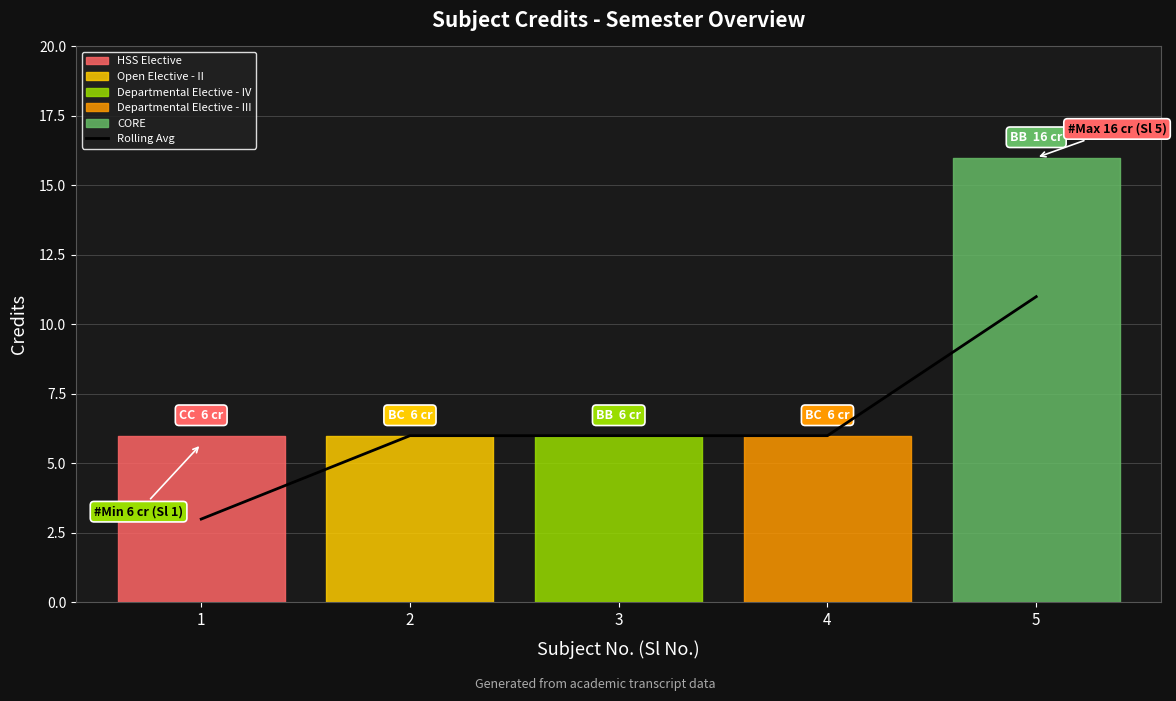

Rank the categories by value from highest to lowest.

5, 2, 3, 4, 1